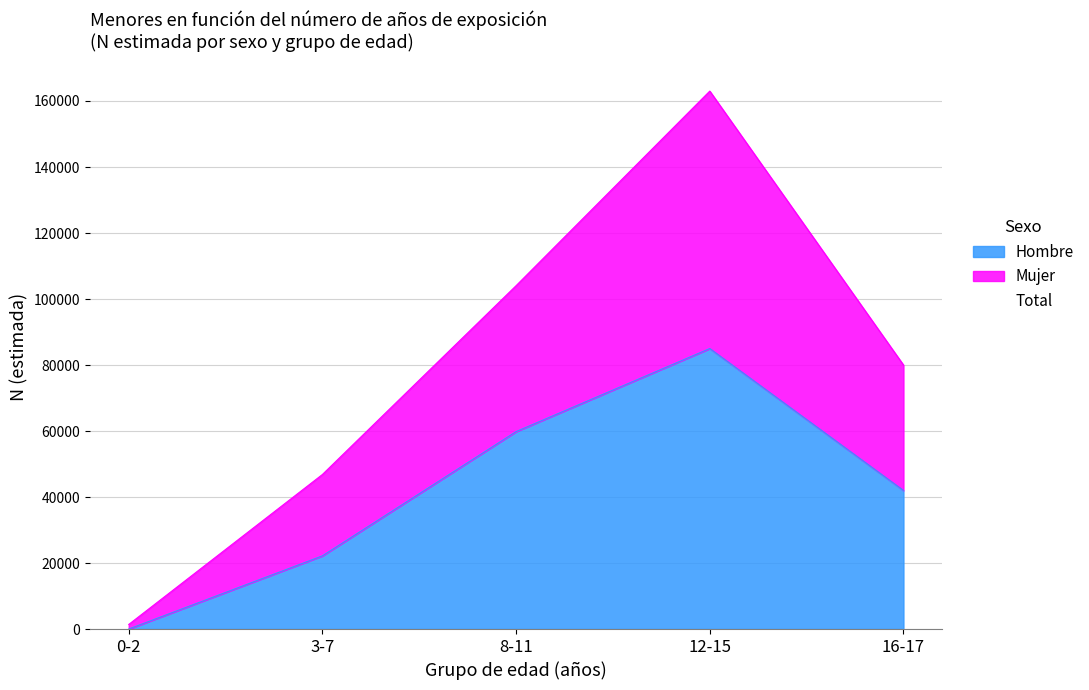

Which series changed the most between 0-2 and 12-15?

Mujer